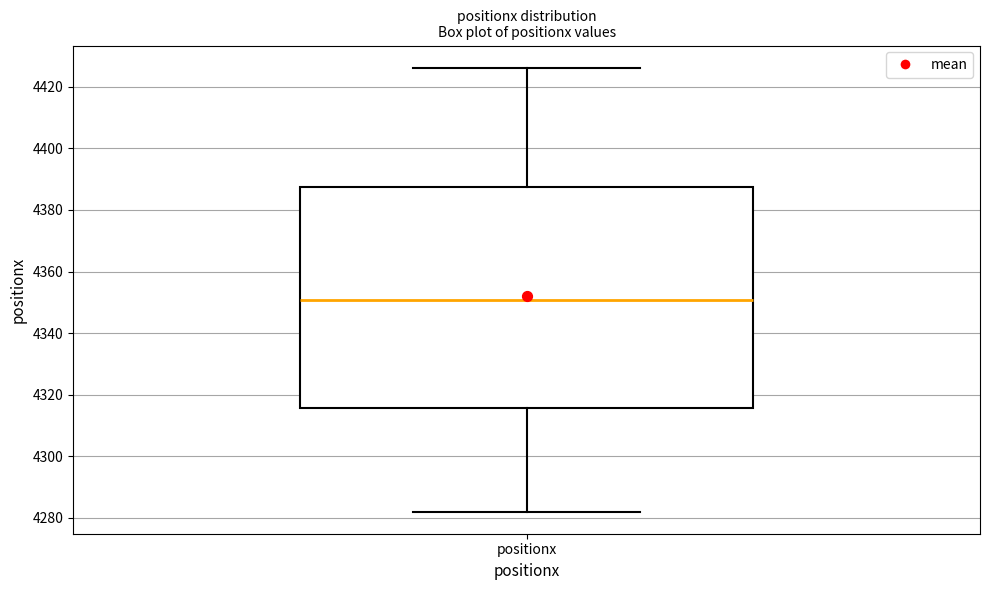

Transcribe this box plot: give where the median line is, the range the box spans, and where the two whiskers end, as read against the y-axis. The values are not printed on the chart, so give them approximately, as read against the axis.

median 4350, box 4316 to 4388, whiskers 4282 to 4426